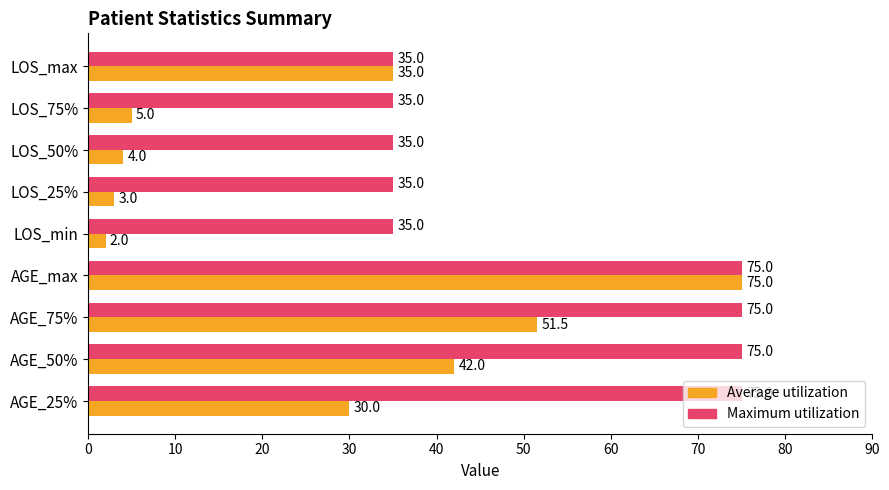

How many data points in Average utilization are less than 30?

4